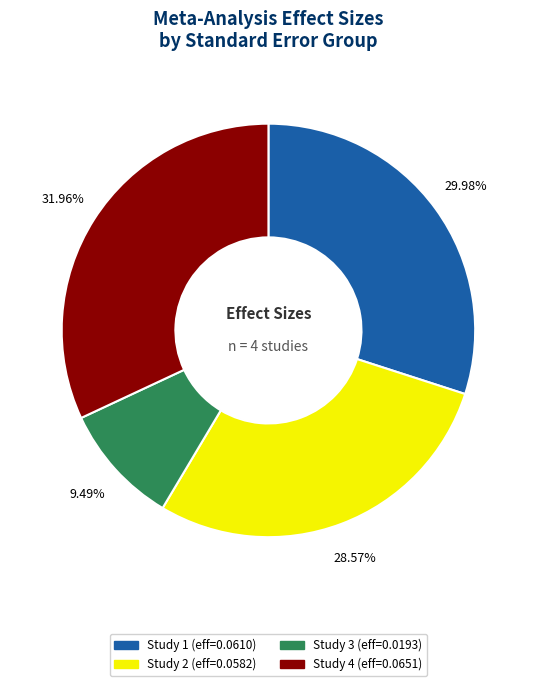

Is there a majority slice in this chart?

No